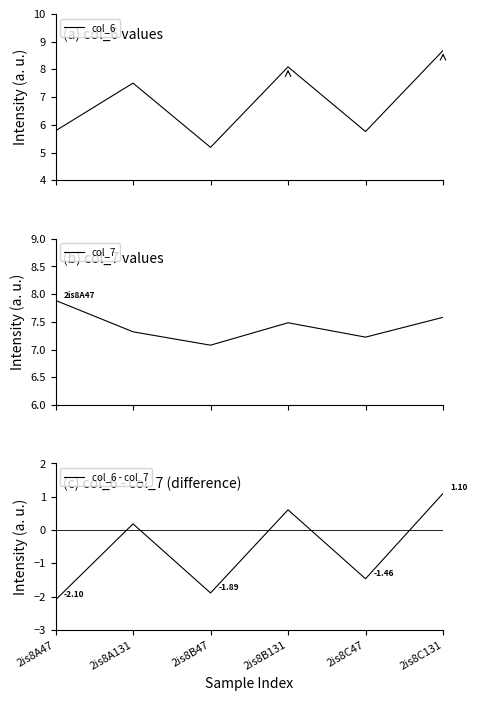

At which label is col_6 closest to 6?

2is8A47